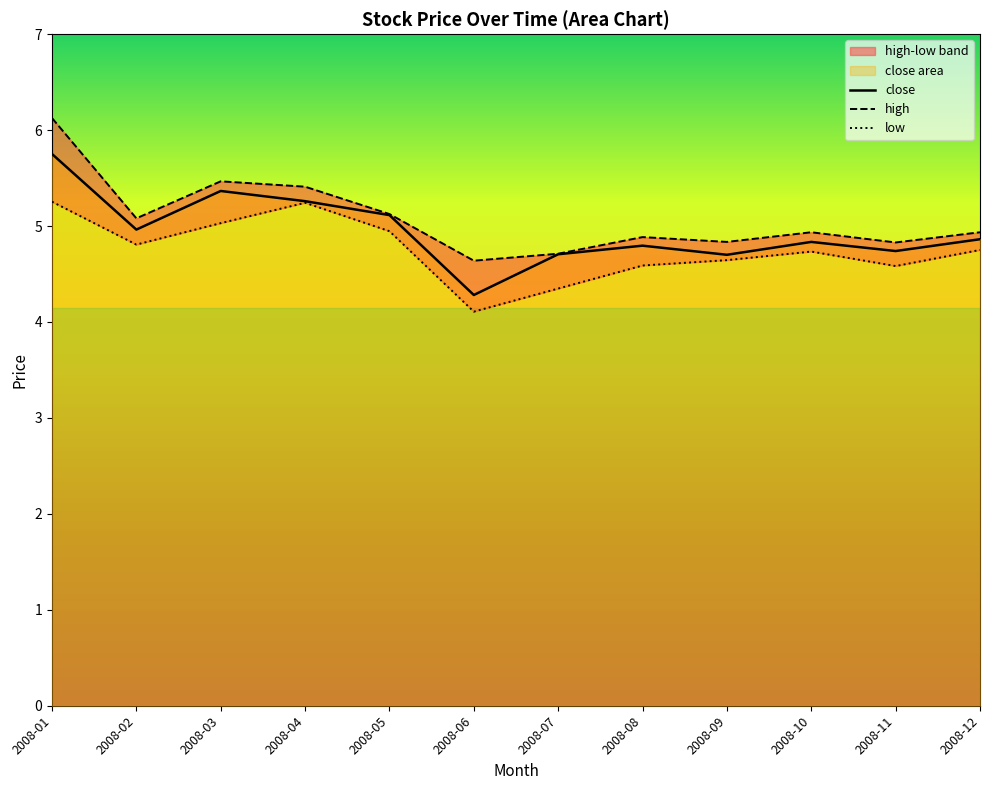

At which category does high reach its first local peak?

2008-03